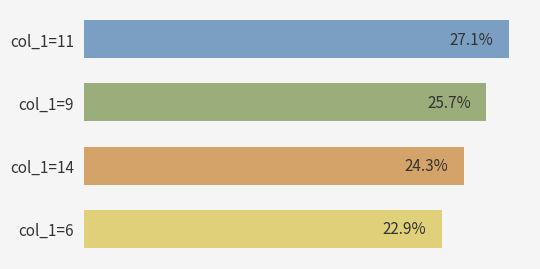

Which label corresponds to the largest value in the chart?

col_1=11